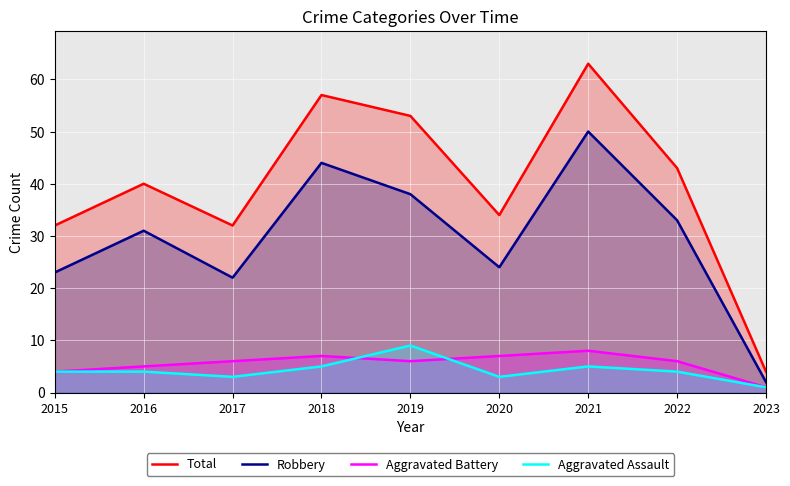

What is the spread (max minus min) of values at 2020?

31